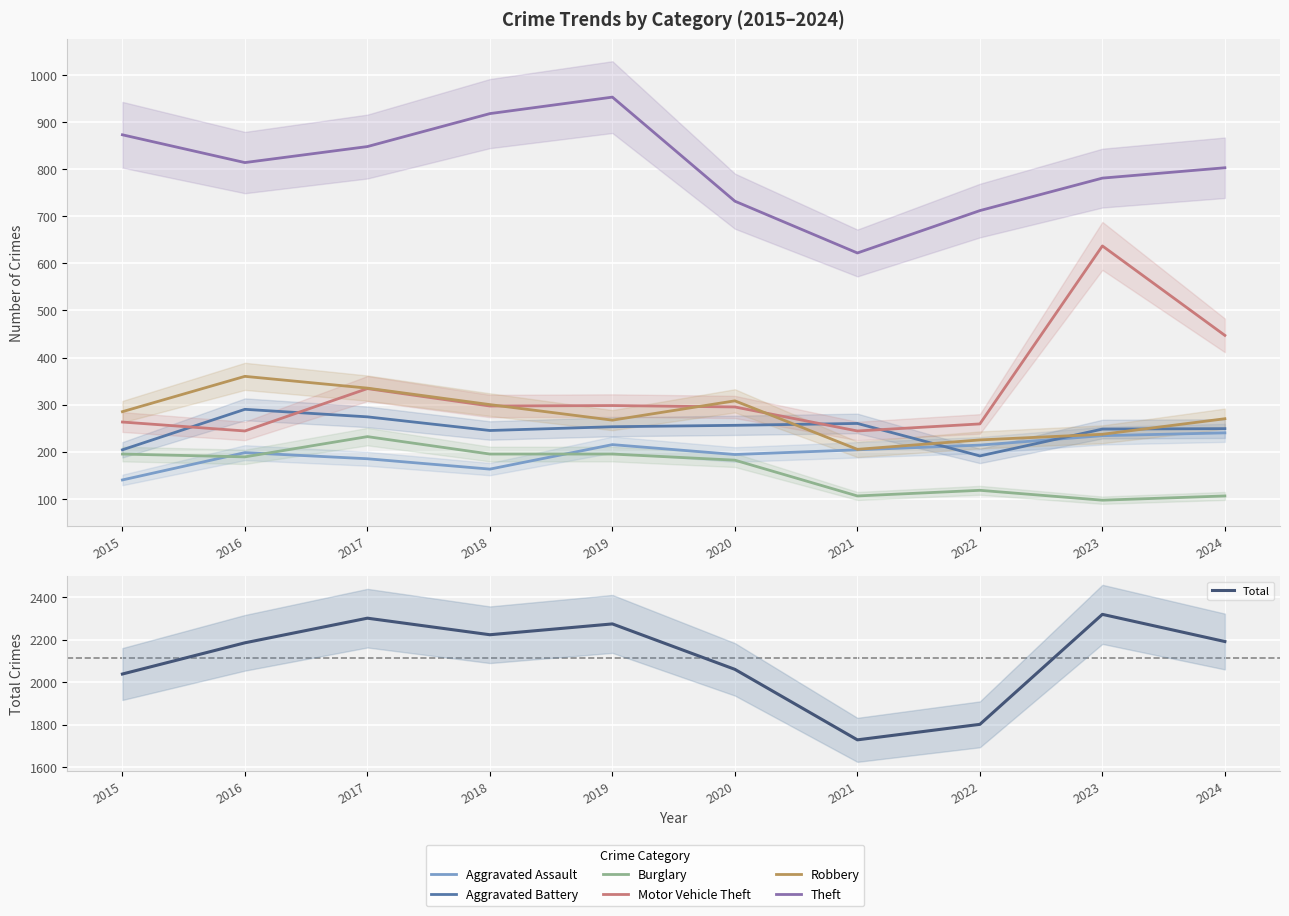

What is the total value across all series at 2022?

1719